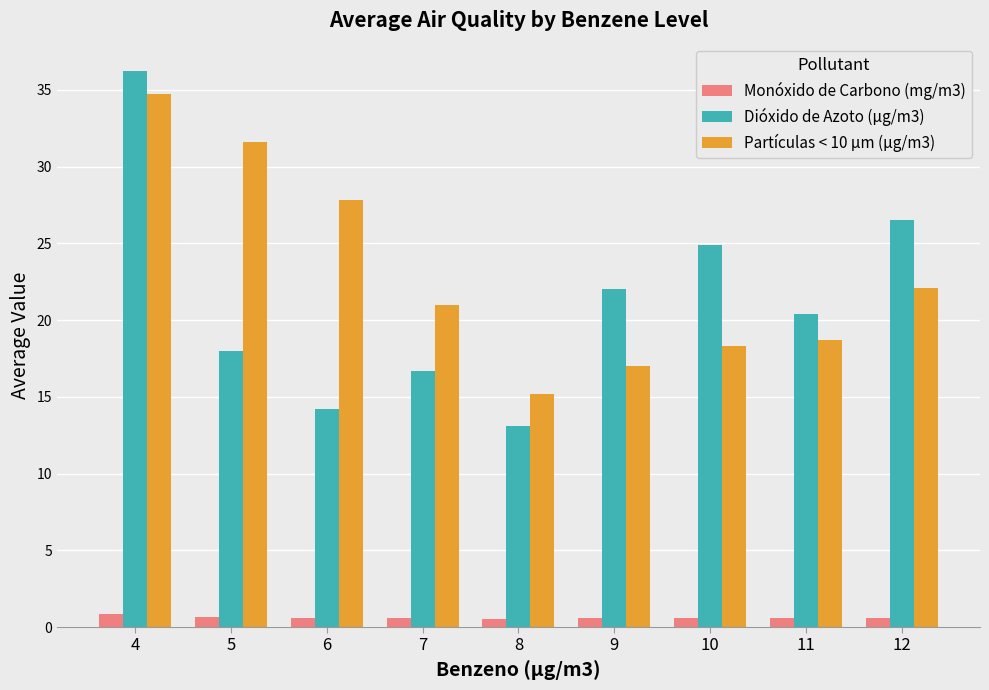

At which label does Dióxido de Azoto (µg/m3) first exceed 20?

4